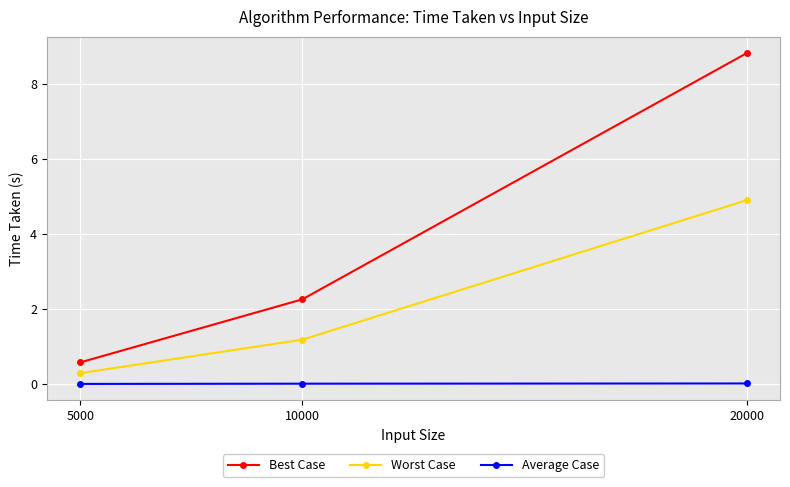

Read the Worst Case value at 20000.

4.9